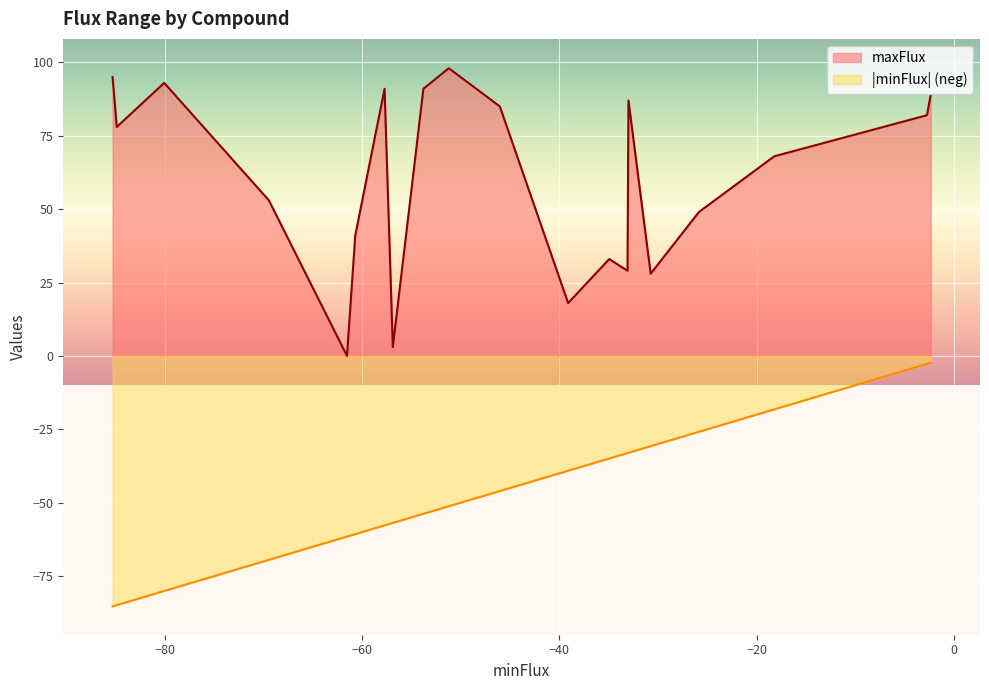

What are all the series names shown in the legend?

maxFlux, |minFlux| (neg)